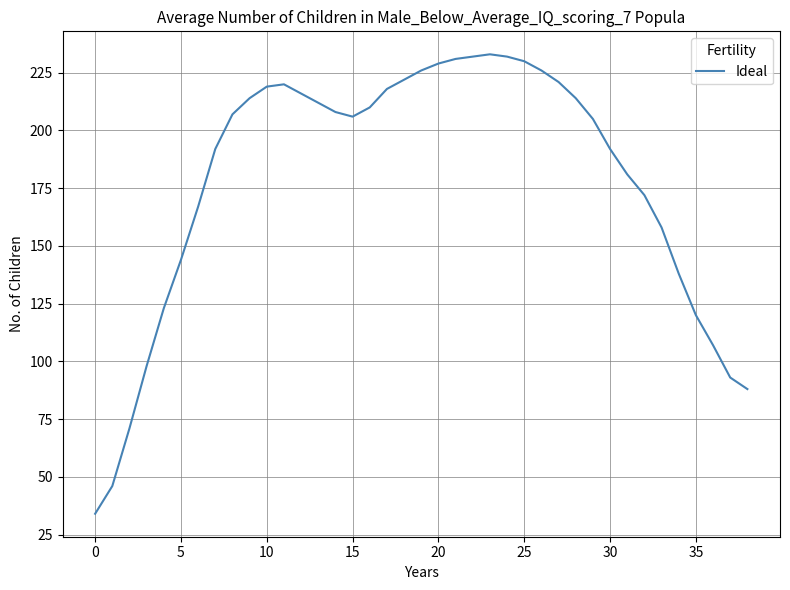

What is the difference between the maximum and minimum values?

199